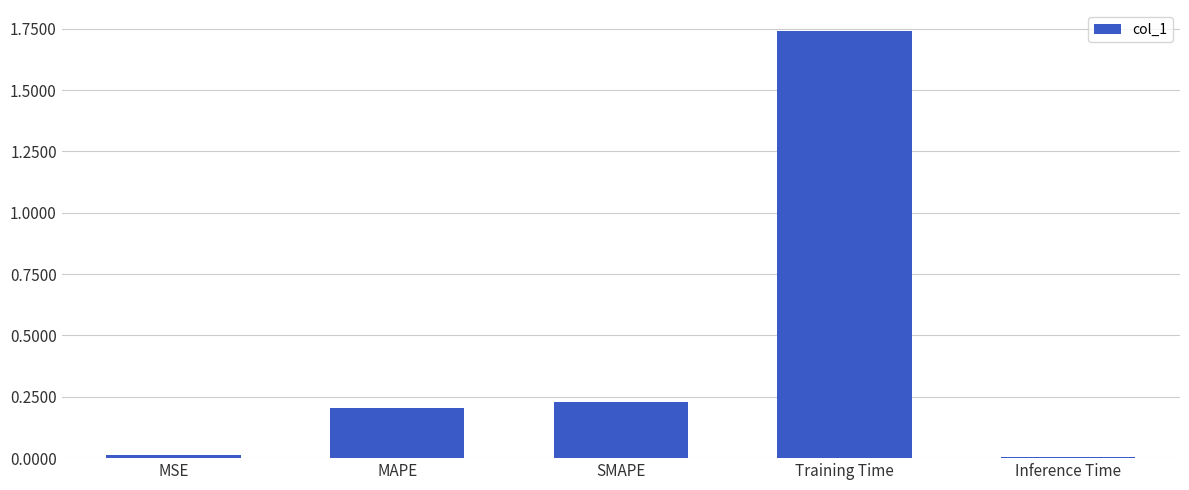

Which has a higher value, Training Time or MSE?

Training Time